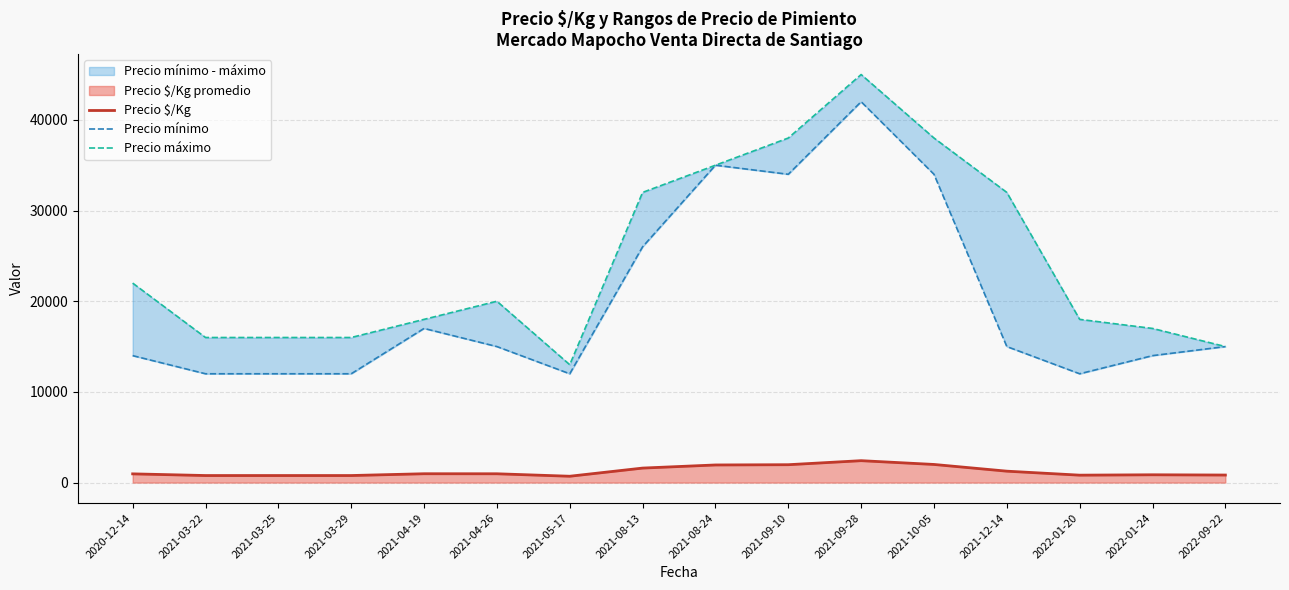

Rank the series by their maximum value, from highest to lowest.

Precio máximo, Precio mínimo, Precio $/Kg